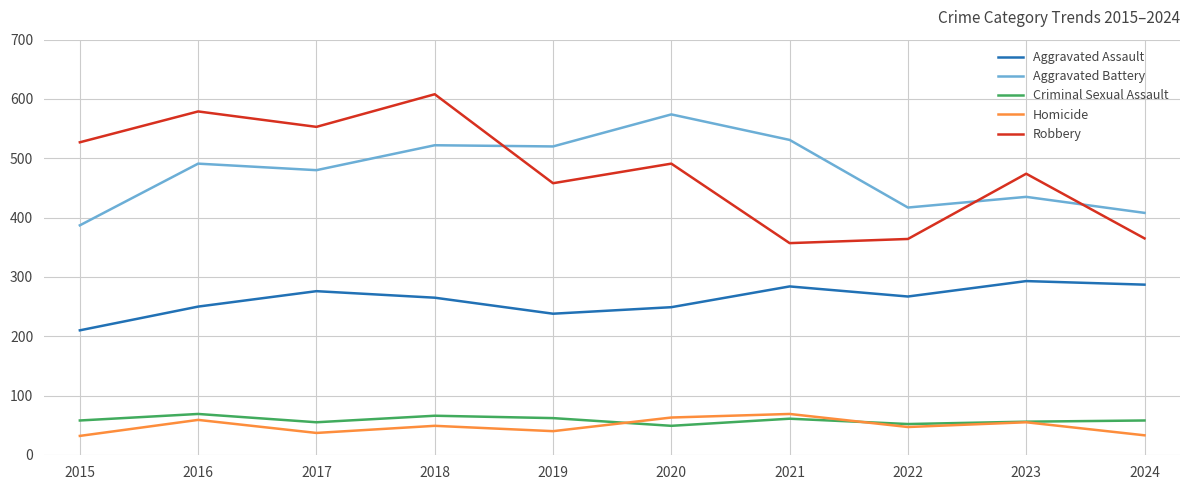

How many interior local peaks does the Robbery series have?

4